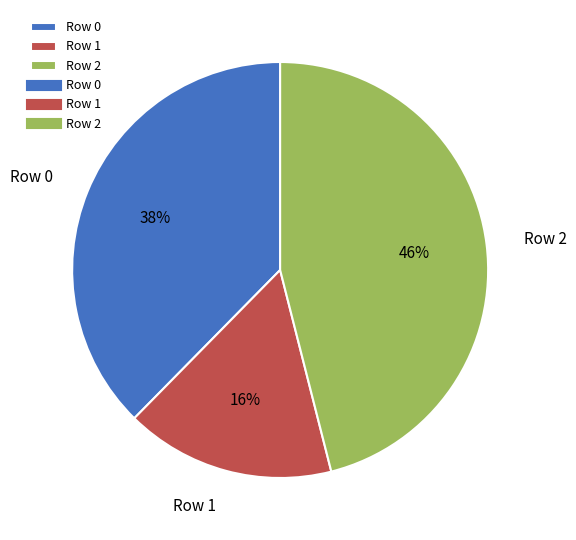

How many segments does this pie chart have?

3